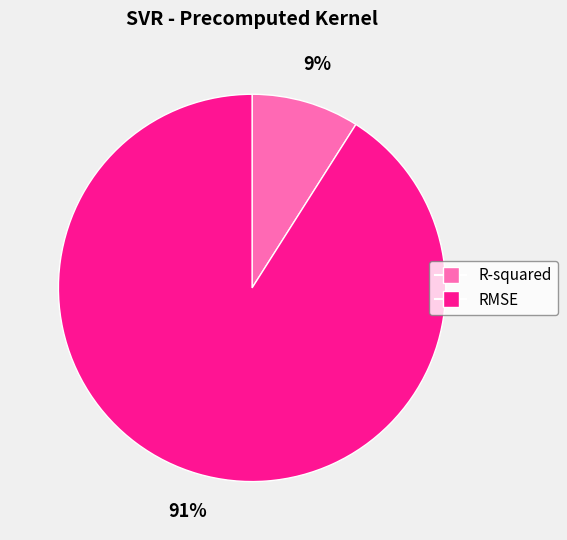

Is it true that RMSE is 91% of the pie?

True